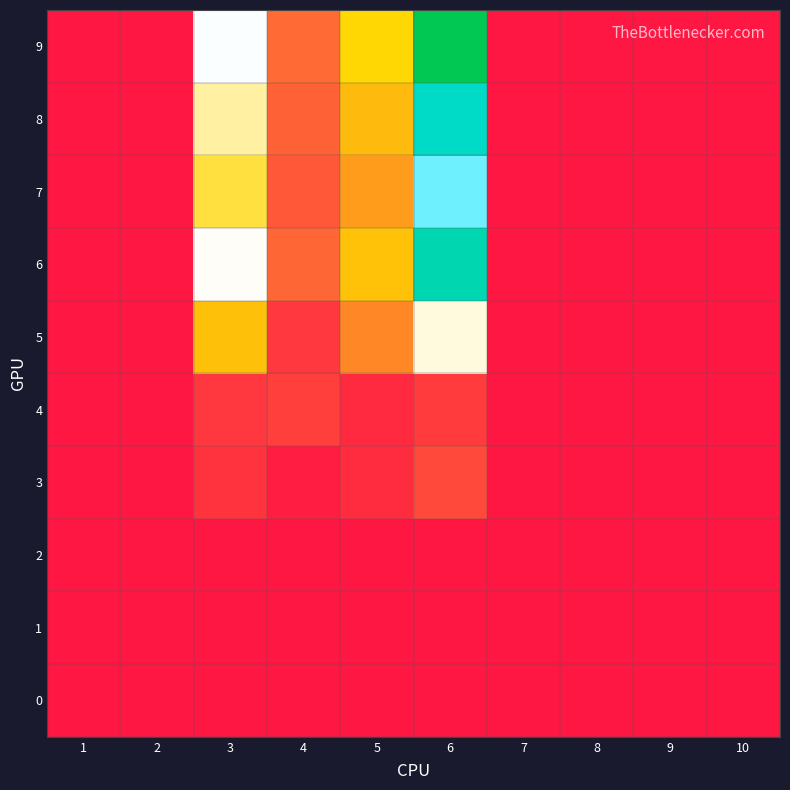

Reading right to left, extract all data points from this chart.

0: 10=0.0	9=0.0	8=0.0	7=0.0	6=0.0	5=0.0	4=0.0	3=0.0	2=0.0	1=0.0
1: 10=0.0	9=0.0	8=0.0	7=0.0	6=0.0	5=0.0	4=0.0	3=0.0	2=0.0	1=0.0
2: 10=0.0	9=0.0	8=0.0	7=0.0	6=0.0	5=0.0	4=0.0	3=0.0	2=0.0	1=0.0
3: 10=0.0	9=0.0	8=0.0	7=0.0	6=2.4	5=1.1	4=0.3	3=1.4	2=0.0	1=0.0
4: 10=0.0	9=0.0	8=0.0	7=0.0	6=1.7	5=0.9	4=1.9	3=1.6	2=0.0	1=0.0
5: 10=0.0	9=0.0	8=0.0	7=0.0	6=8.8	5=4.6	4=1.6	3=6.0	2=0.0	1=0.0
6: 10=0.0	9=0.0	8=0.0	7=0.0	6=12.0	5=6.0	4=3.7	3=9.0	2=0.0	1=0.0
7: 10=0.0	9=0.0	8=0.0	7=0.0	6=10.2	5=5.1	4=3.1	3=7.2	2=0.0	1=0.0
8: 10=0.0	9=0.0	8=0.0	7=0.0	6=11.7	5=5.9	4=3.5	3=8.2	2=0.0	1=0.0
9: 10=0.0	9=0.0	8=0.0	7=0.0	6=13.0	5=6.5	4=3.9	3=9.1	2=0.0	1=0.0